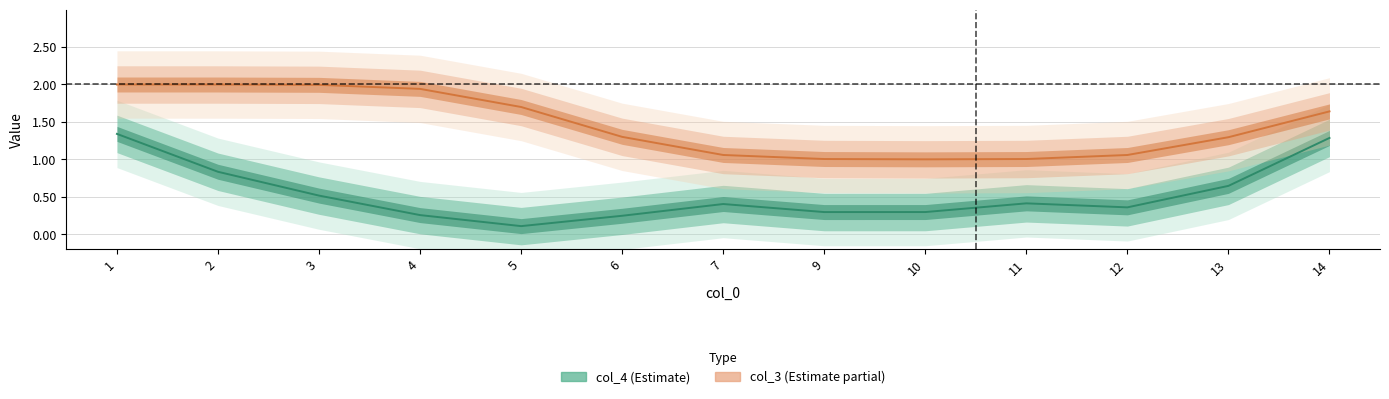

True or false: col_4 and col_3 cross at least once.

False